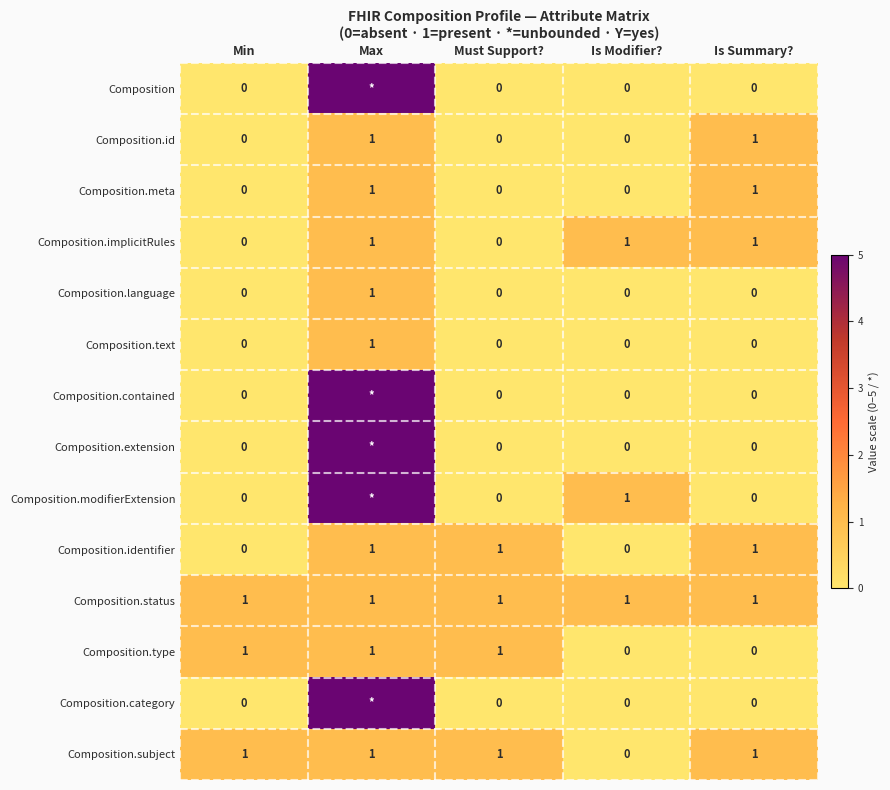

The value of Composition.subject at Max is 1. True or false?

True